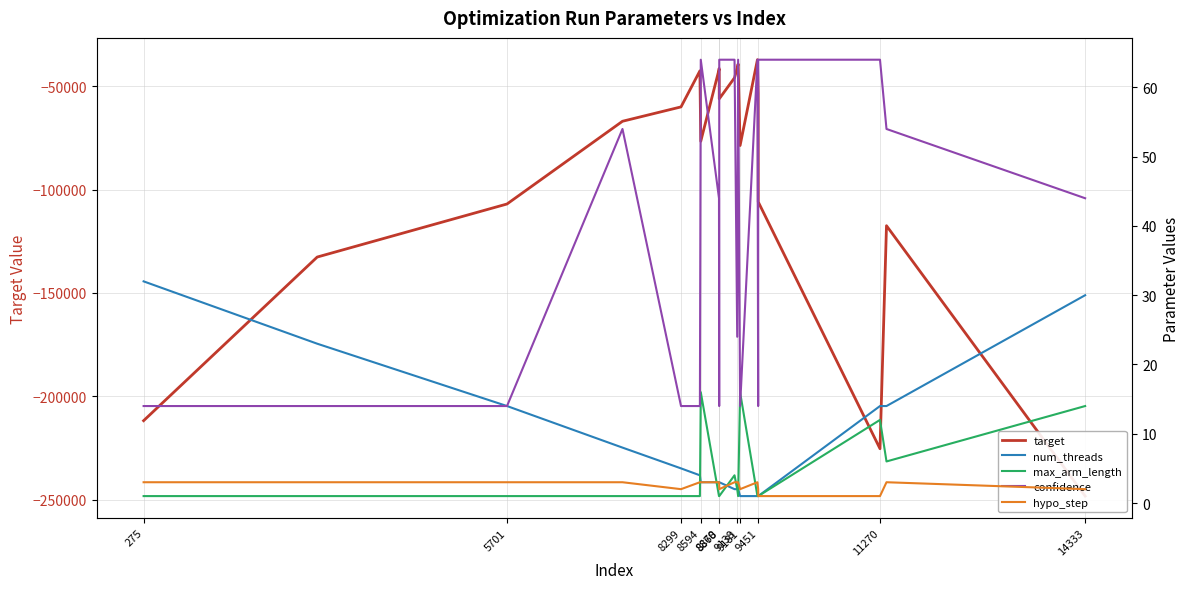

What is the difference between the maximum and second lowest values in the confidence series?

50